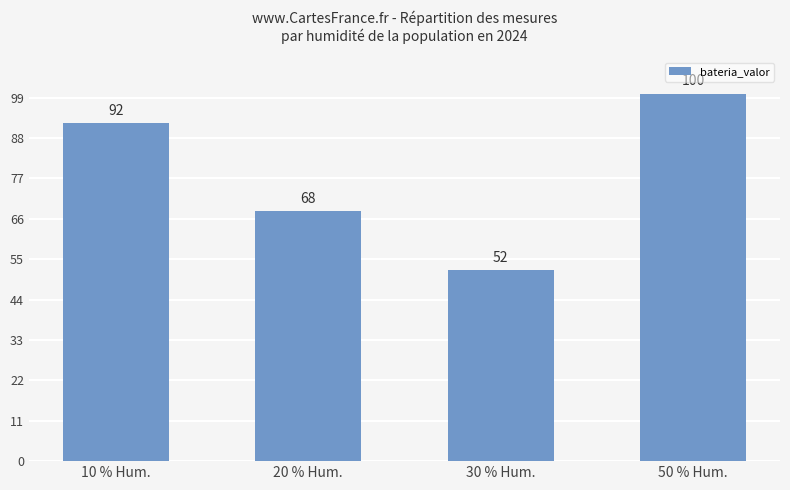

What is the ratio of the value at 30 % Hum. to the value at 50 % Hum.?

0.5